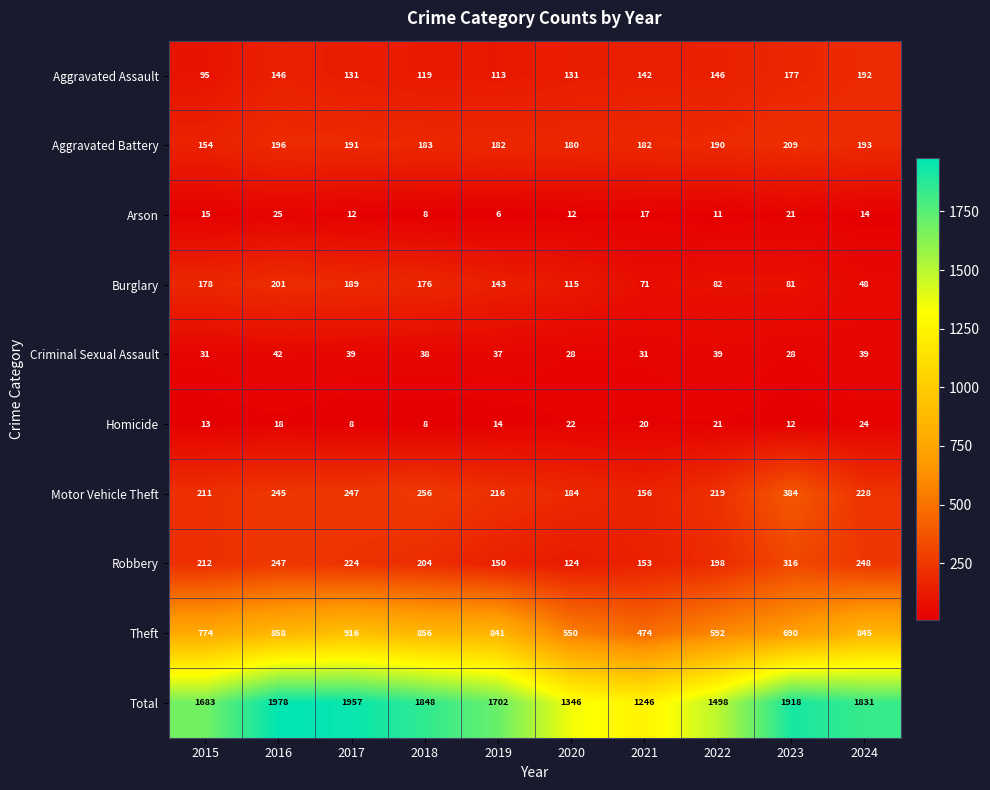

Which series has the largest range (max minus min)?

Total